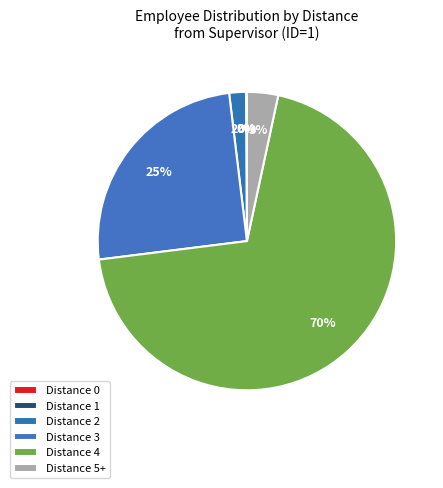

Count the number of slices in the pie.

6